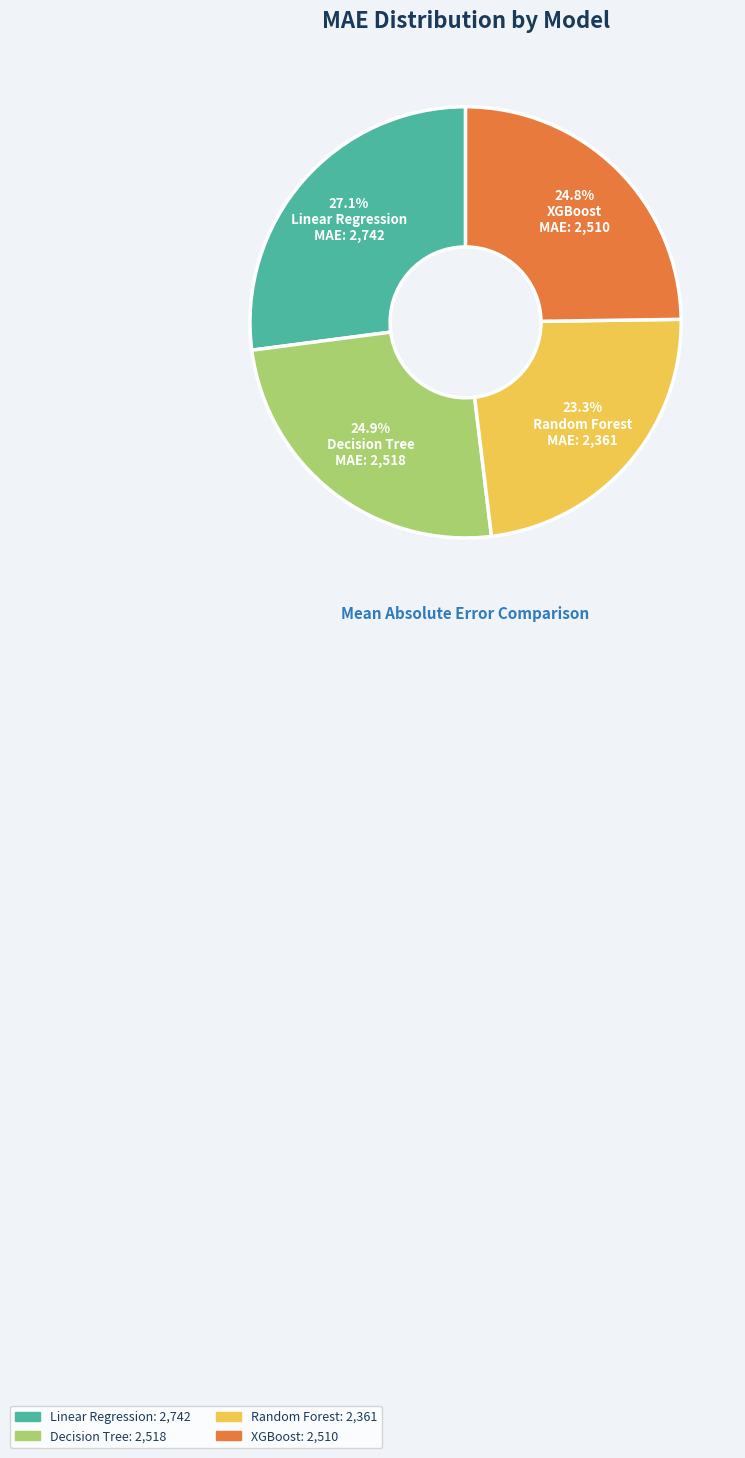

What percentage is the Linear Regression slice, to the nearest percent?

27%